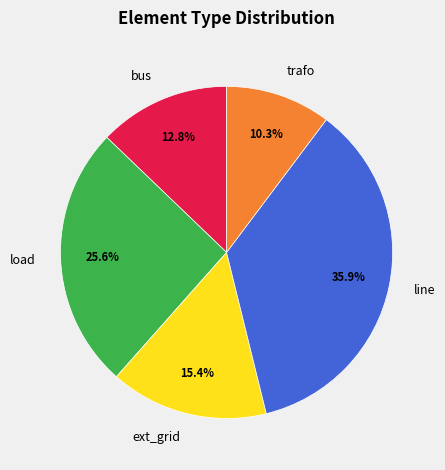

What portion of the pie excludes trafo?

89.7%